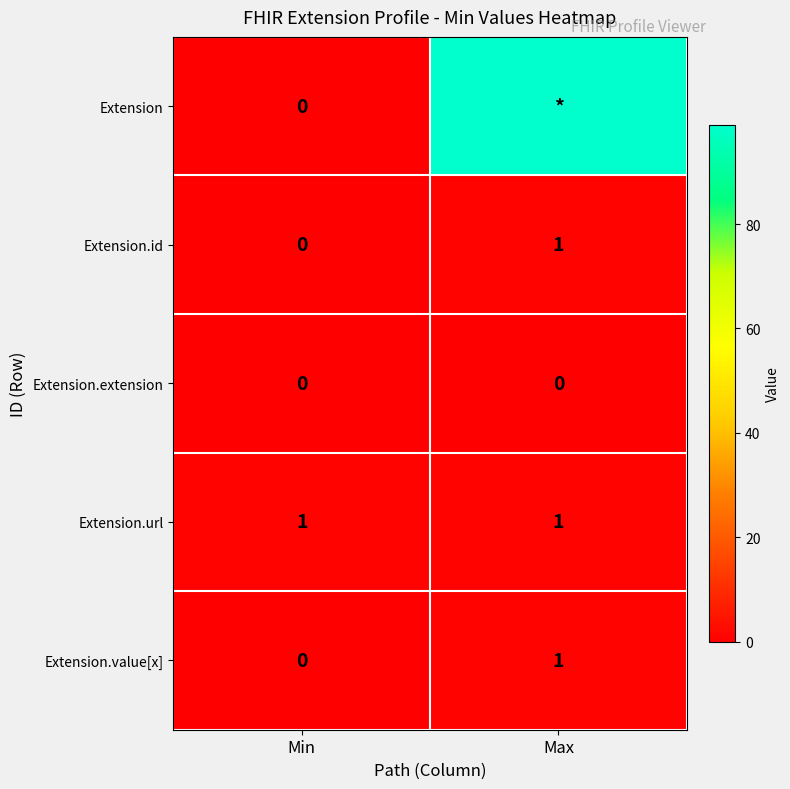

The value of Extension.value[x] at Min is -1. True or false?

False